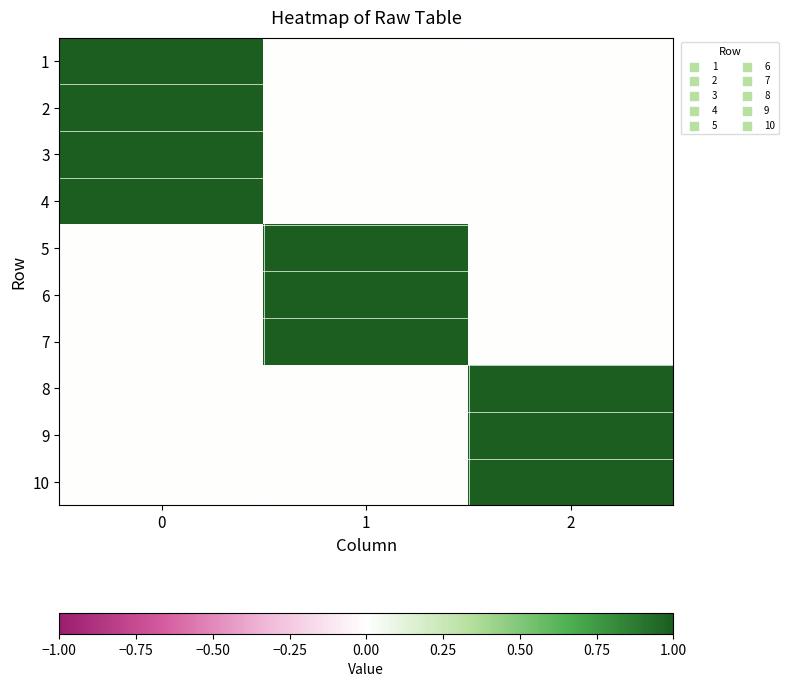

How many categories are shown in the chart?

3